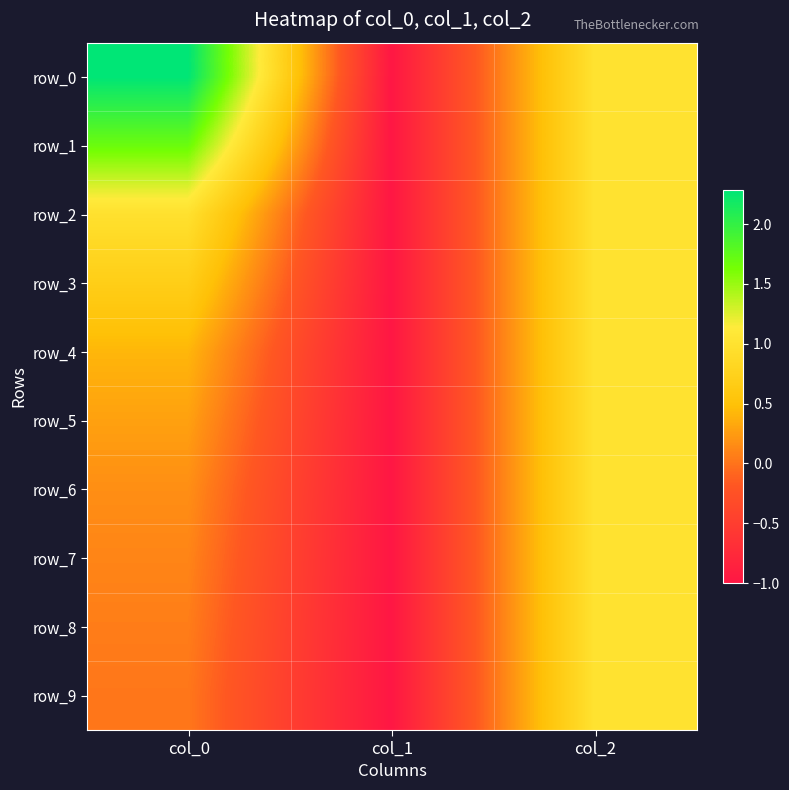

Which series has the widest spread of values?

row_0